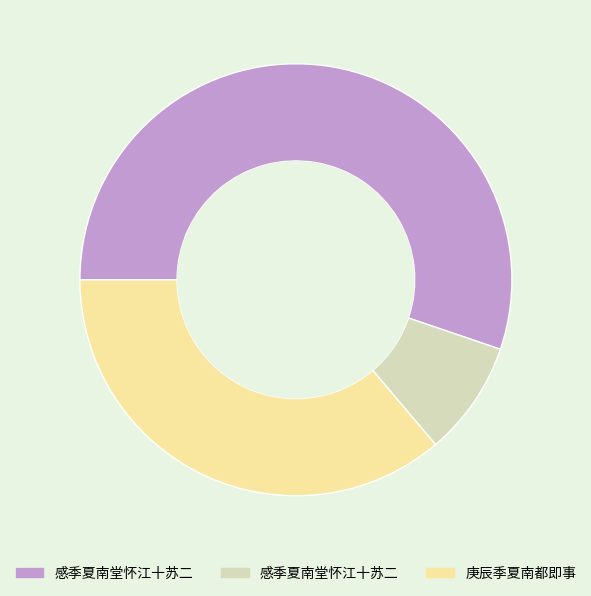

Is there any slice that represents more than half of the pie?

Yes